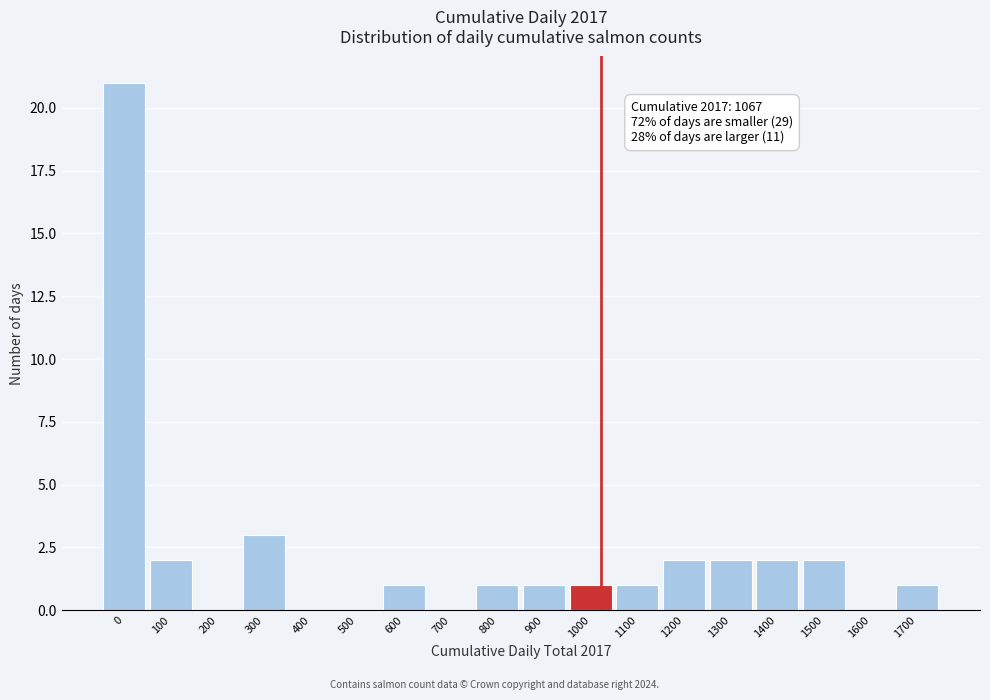

Reading right to left, list all the values displayed in this chart.

1700=1	1600=0	1500=2	1400=2	1300=2	1200=2	1100=1	1000=1	900=1	800=1	700=0	600=1	500=0	400=0	300=3	200=0	100=2	0=21